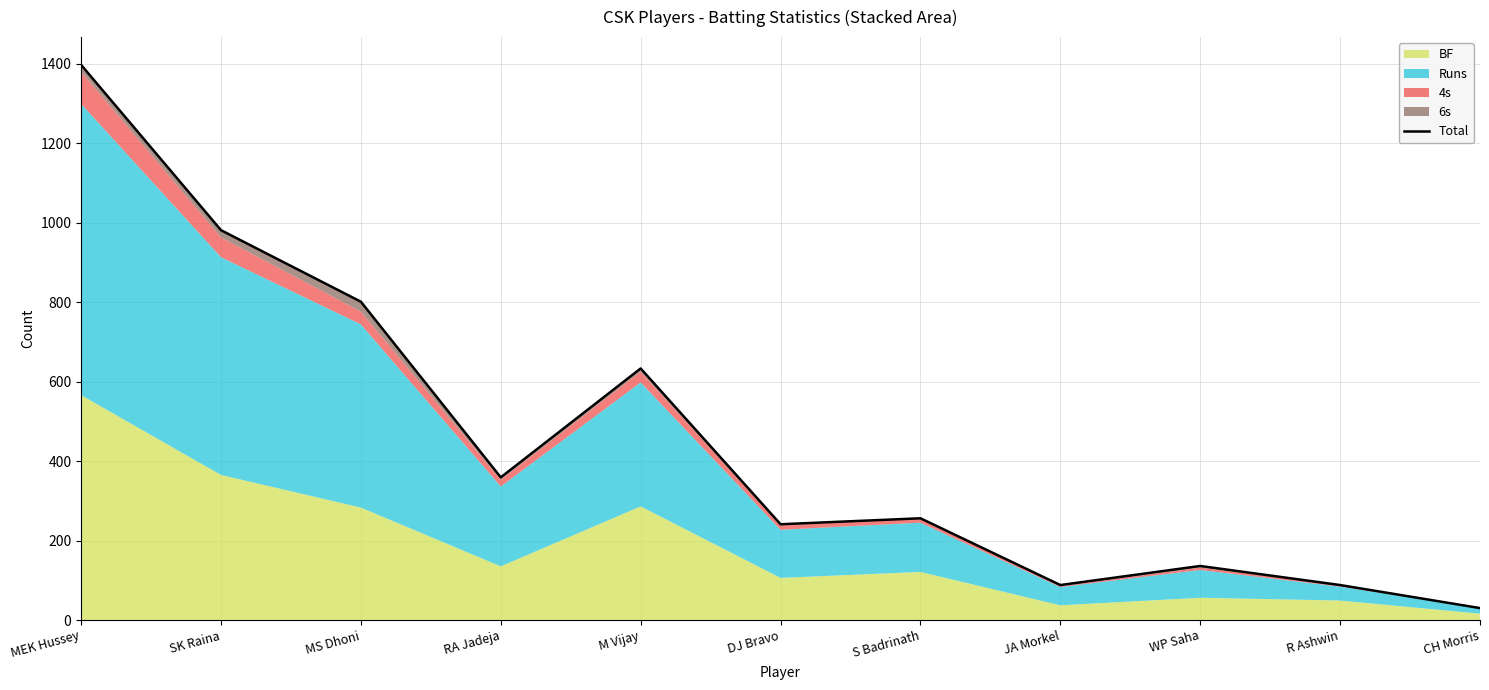

The chart shows a value of 19 at CH Morris. True or false?

False